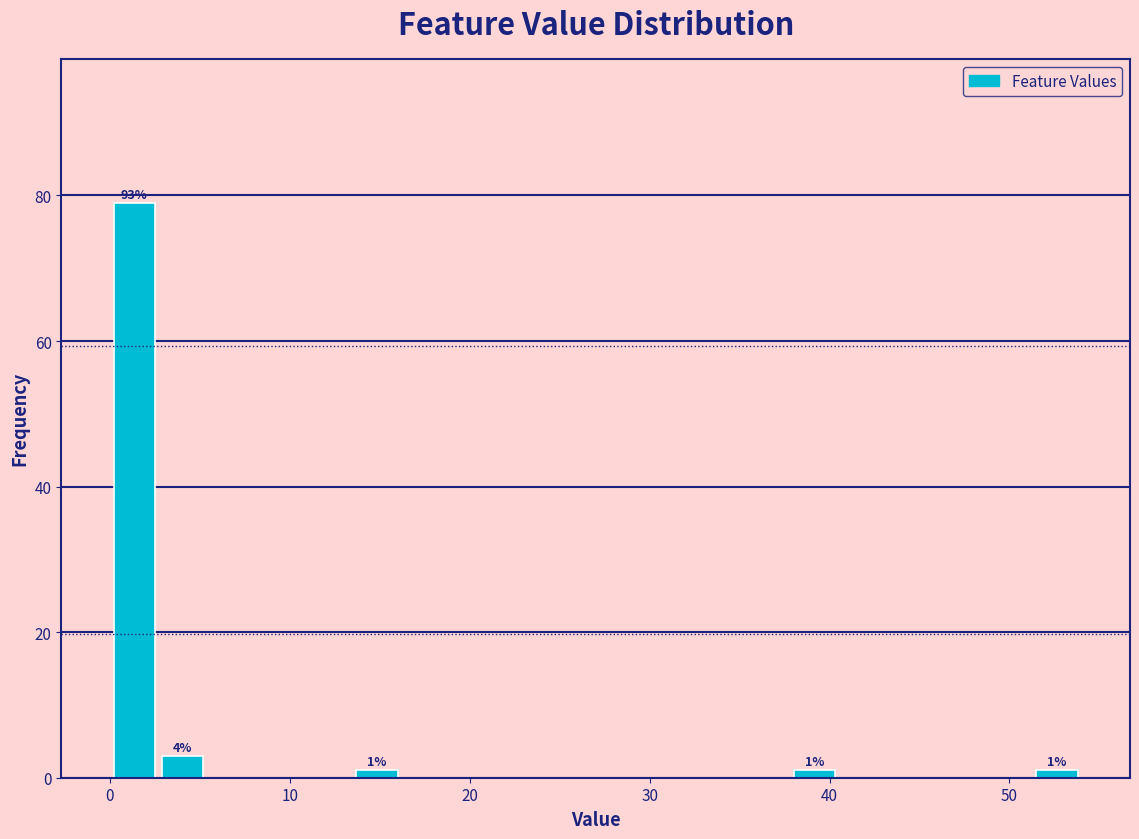

Read against the x-axis, roughly where is the centre of the tallest bar?

1